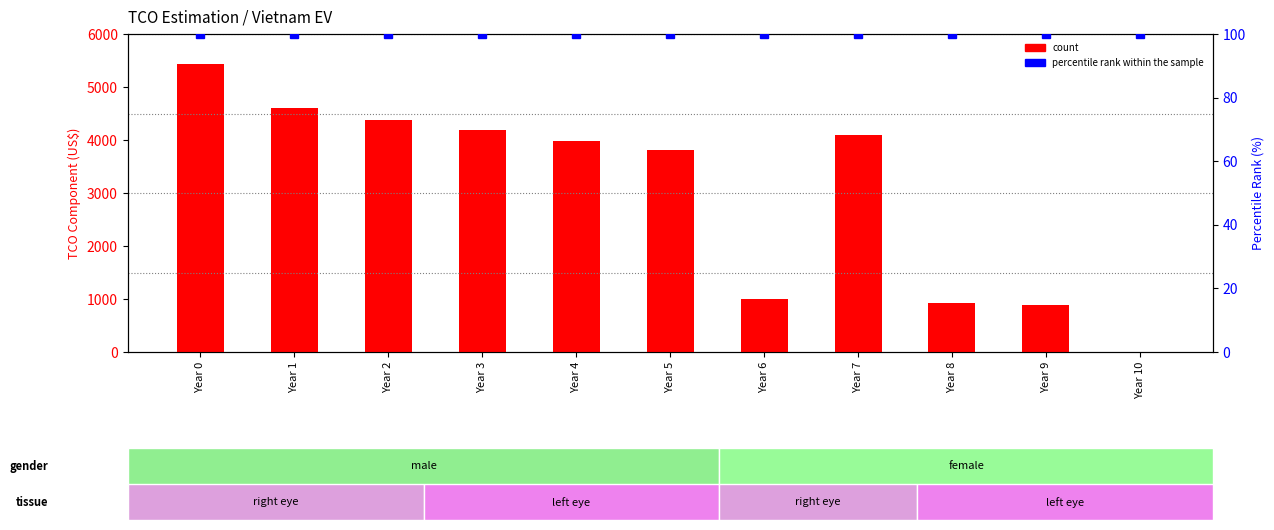

What is the value of the count bar at the 4th from the left?

4181.0